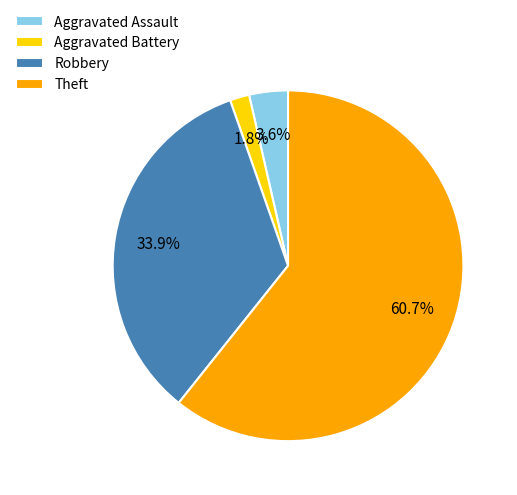

Rank the categories by value from highest to lowest.

Theft, Robbery, Aggravated Assault, Aggravated Battery